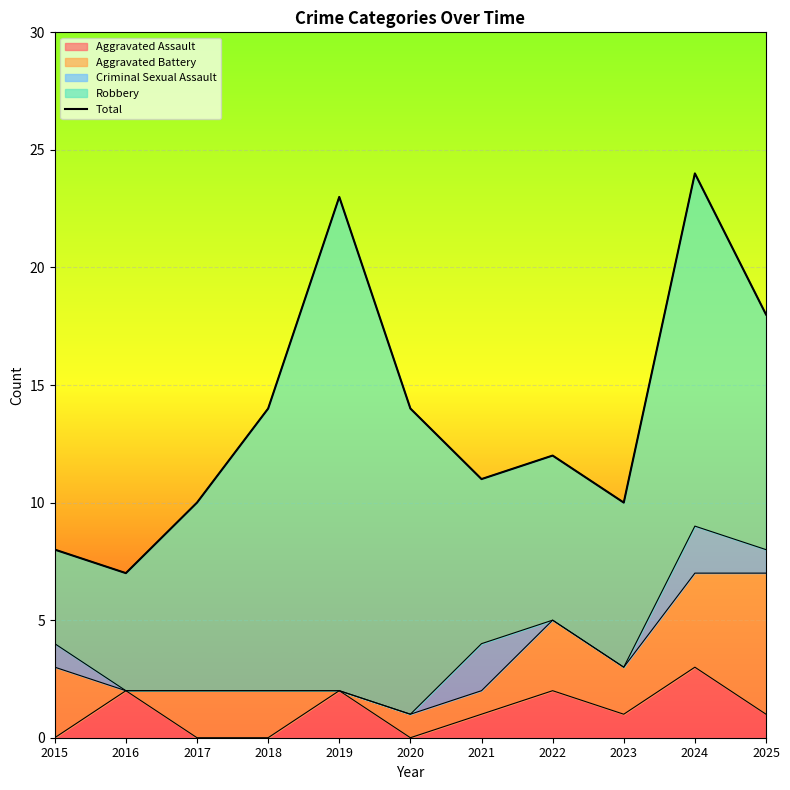

List the labels in order of value, smallest first.

2016, 2015, 2017, 2023, 2021, 2022, 2018, 2020, 2025, 2019, 2024